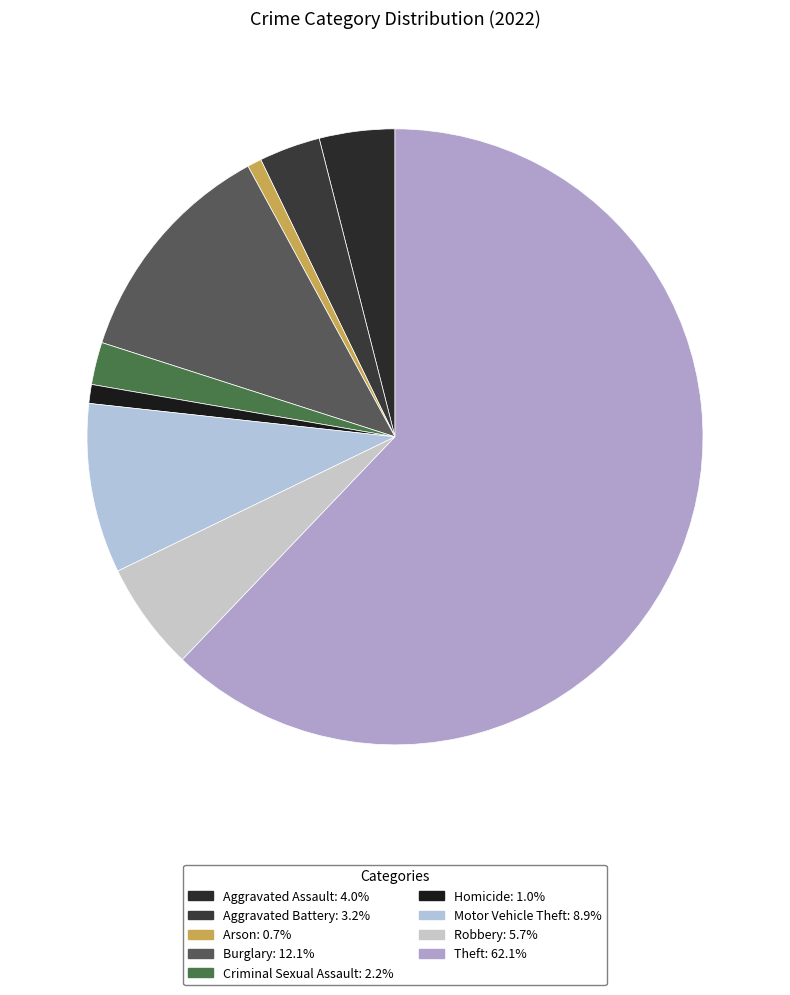

Count the number of slices in the pie.

9